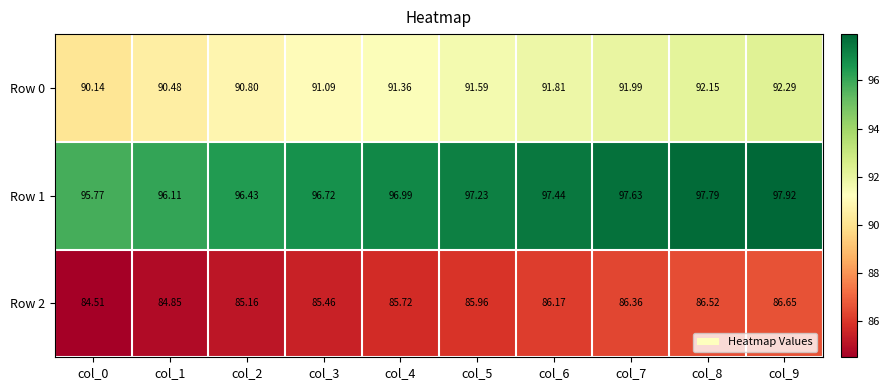

List the series in order of their overall mean, highest first.

Row 1, Row 0, Row 2